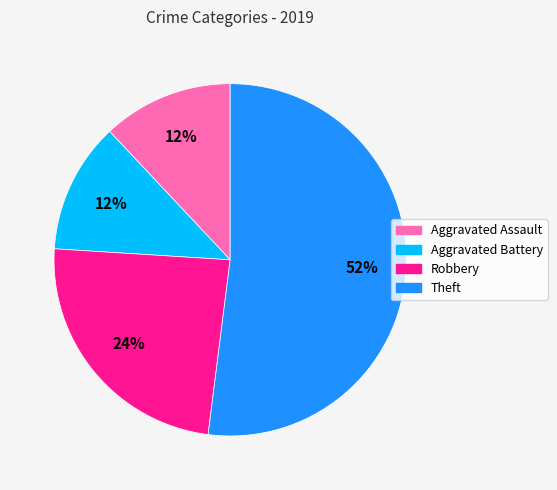

To the nearest percent, what is the difference between the Robbery and Aggravated Battery slice percentages?

12%